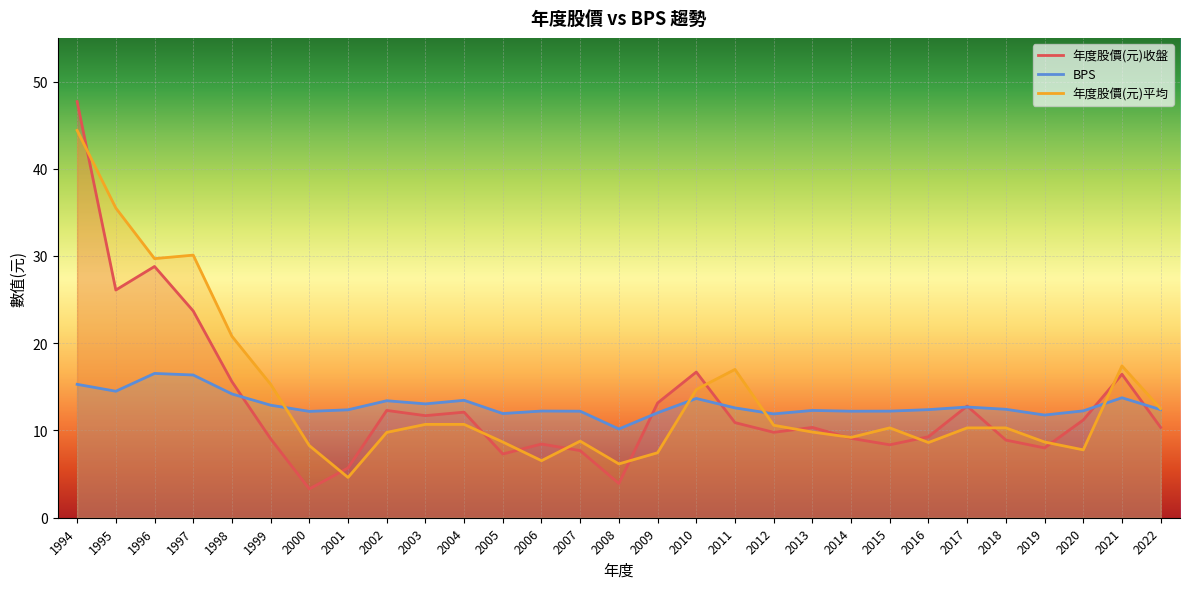

Is the value of BPS at 1997 greater than the value of 年度股價(元)收盤 at 2006?

Yes